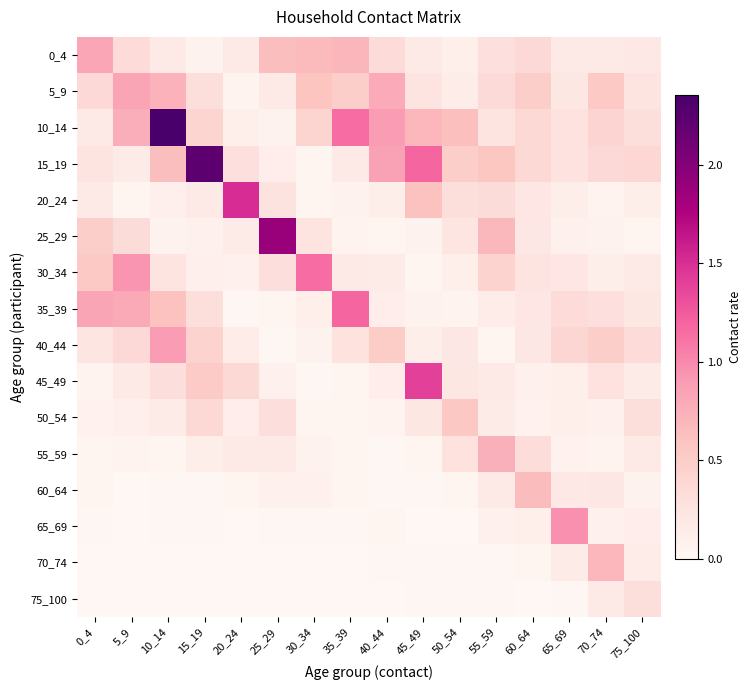

What is the maximum value shown in the chart?

2.4